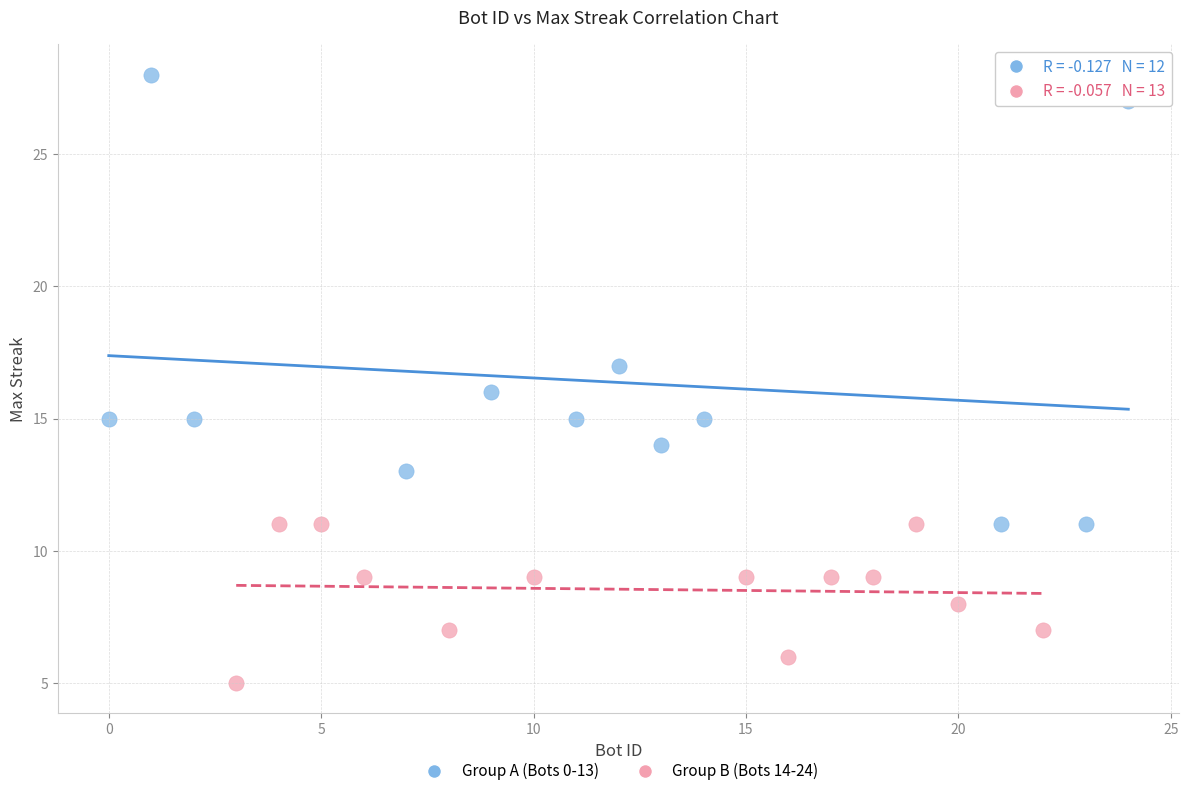

Which series contains the lowest Y value?

Group B (Bots 14-24)